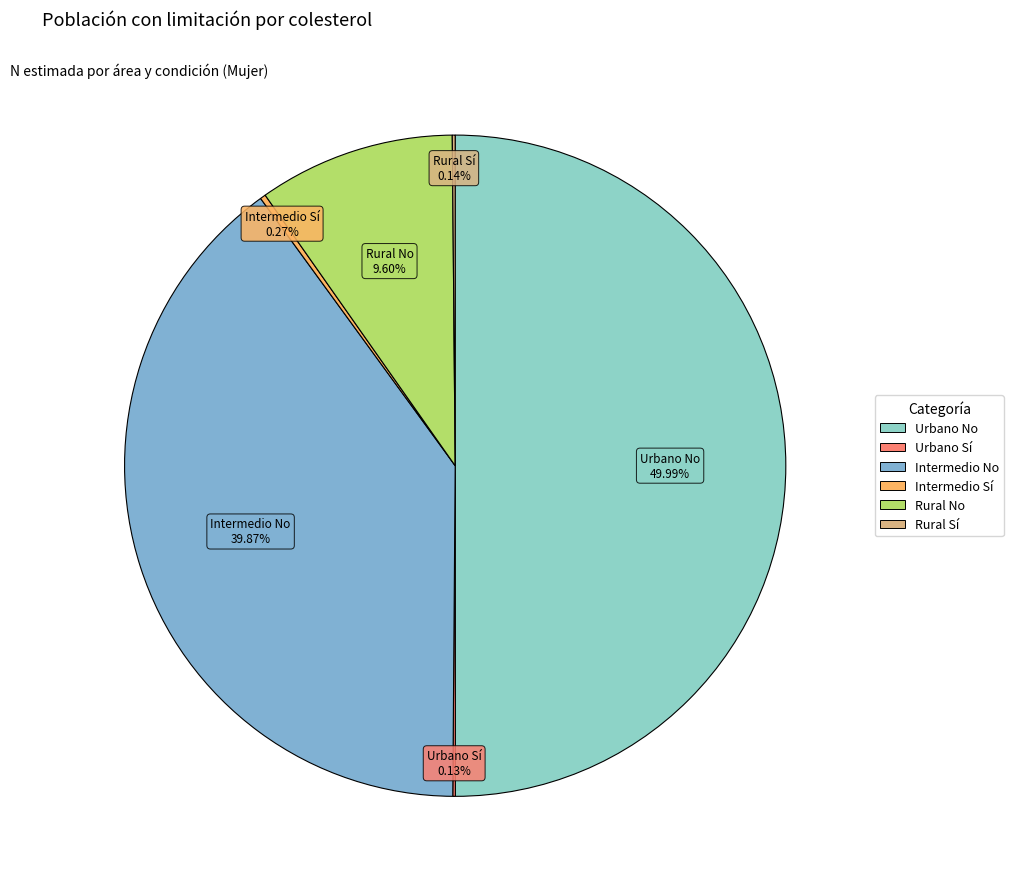

Which category has the biggest portion of the pie?

Urbano No